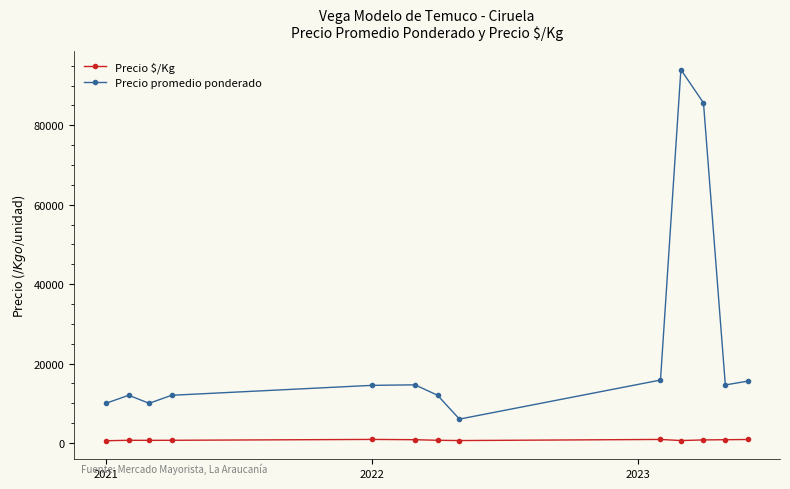

How many lines are shown in the chart?

2